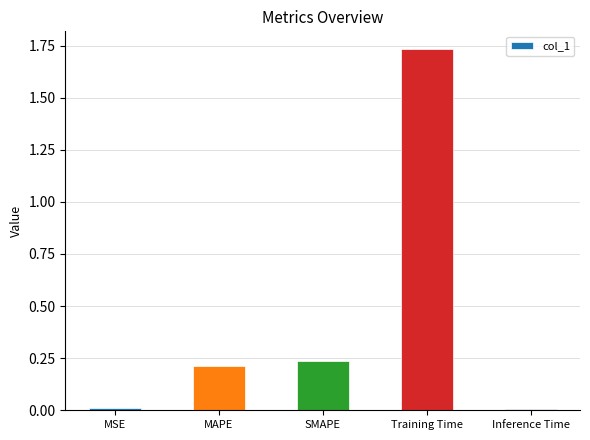

The chart shows a value of 0.2 at SMAPE. True or false?

True